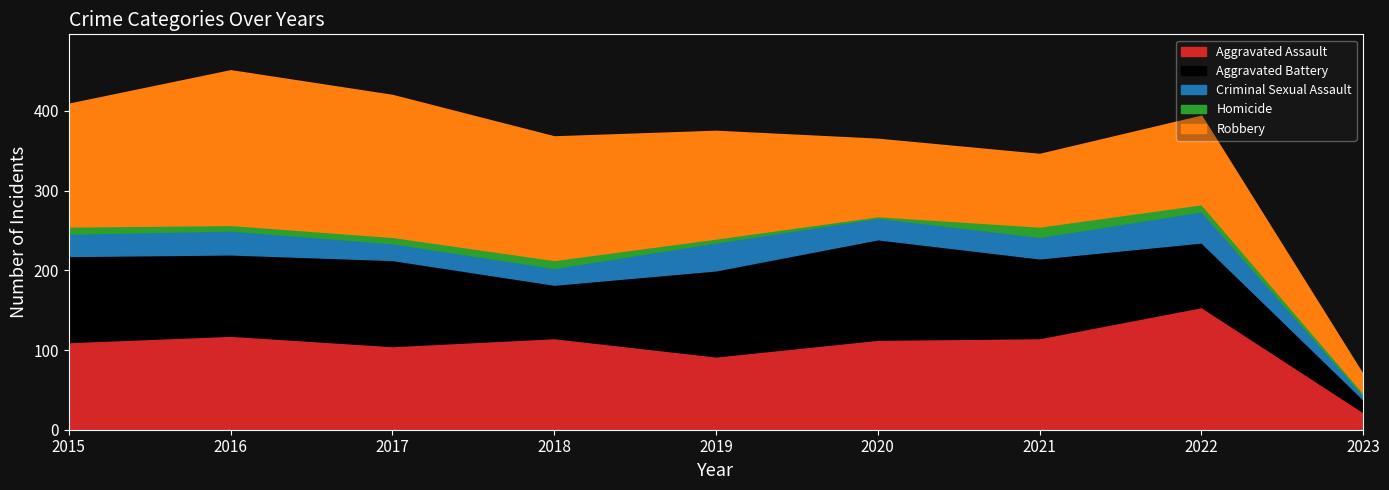

At which category does Aggravated Assault reach its first local peak?

2016